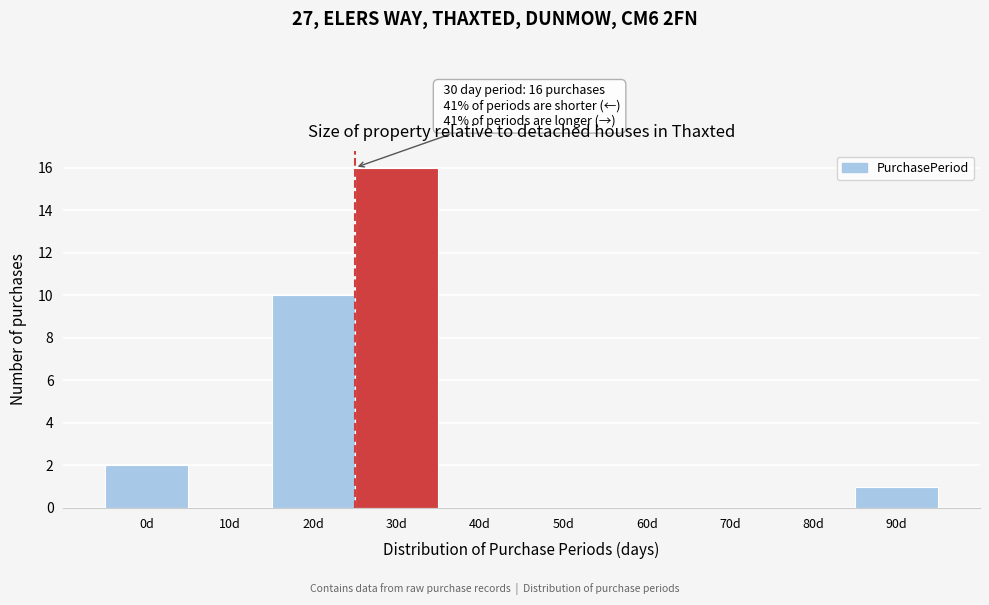

Reading left to right, what are all the values shown in this chart?

0d=2	10d=0	20d=10	30d=16	40d=0	50d=0	60d=0	70d=0	80d=0	90d=1